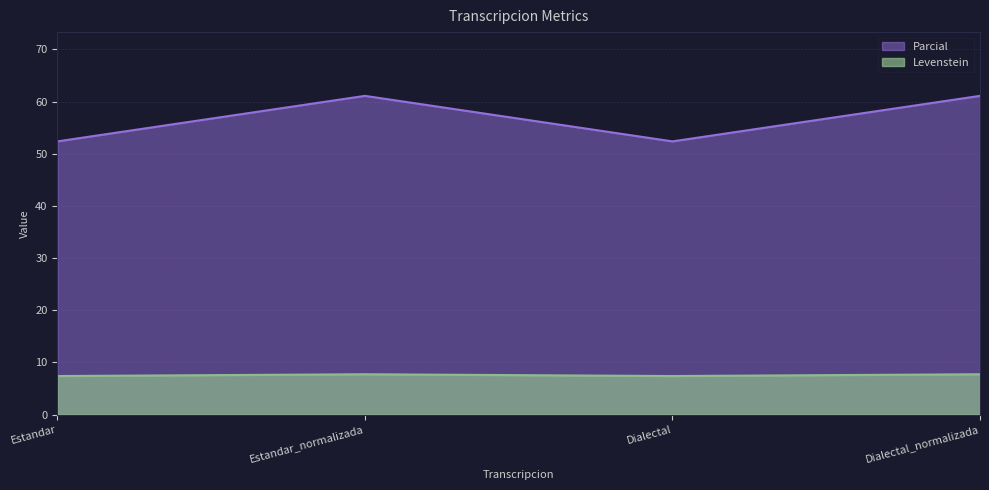

What position from the right is Dialectal_normalizada?

1